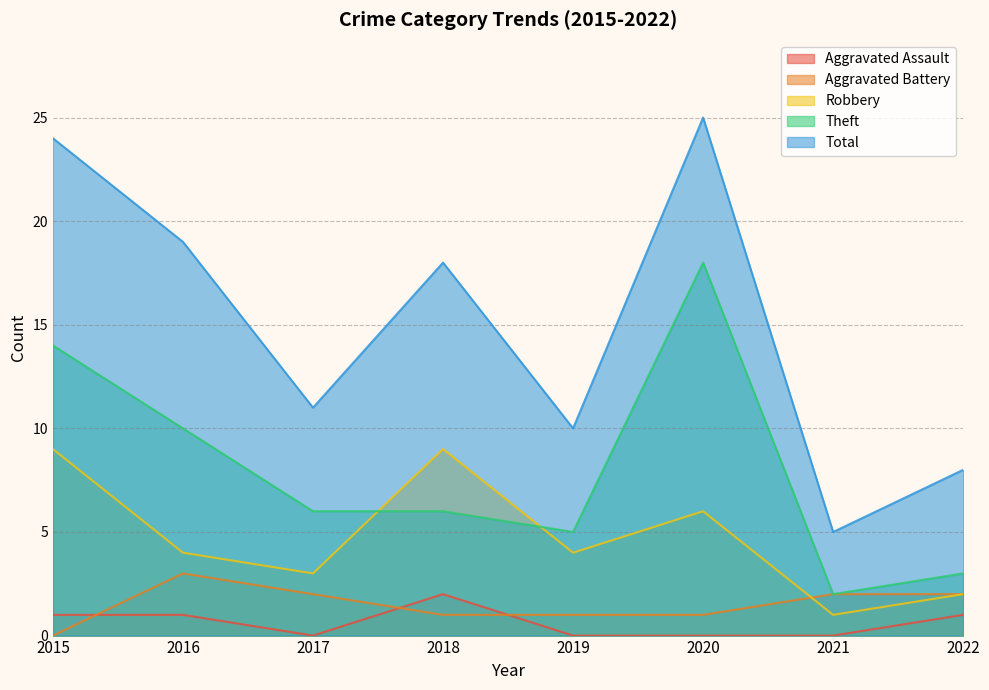

What is the difference between the maximum and minimum values in the Aggravated Battery series?

3